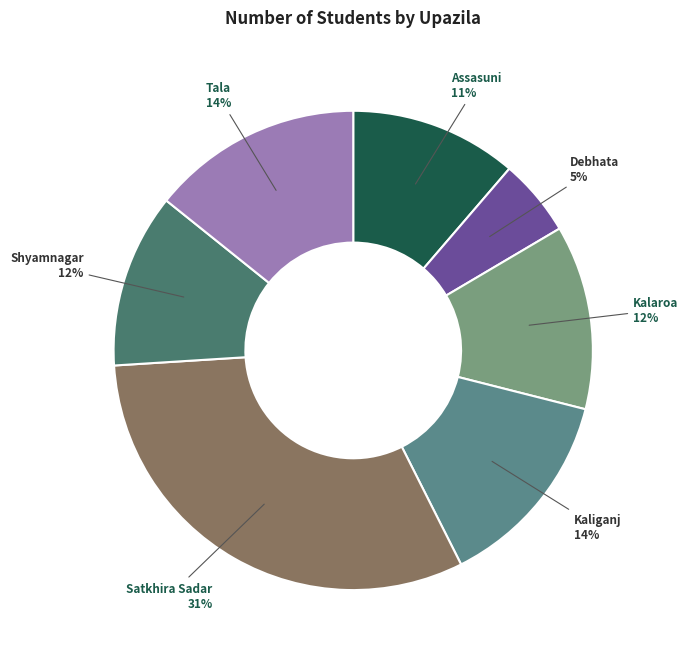

Approximately how many times larger is the value at Satkhira Sadar compared to Tala?

2.2